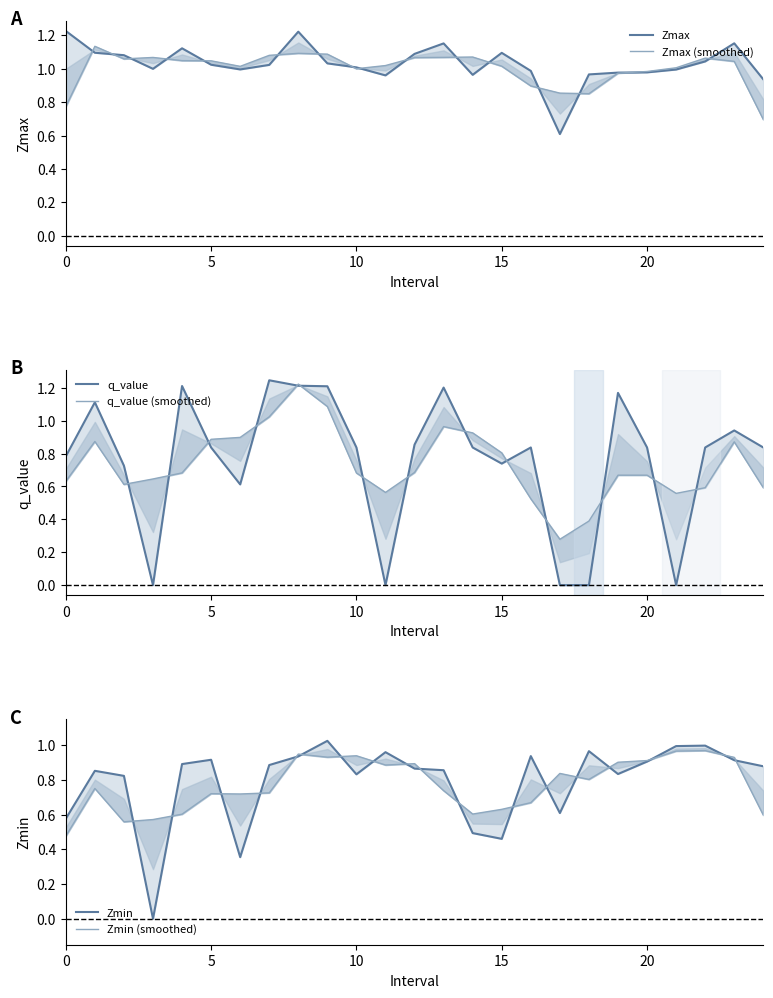

Is it true that Zmin equals 0.3 at 5?

False